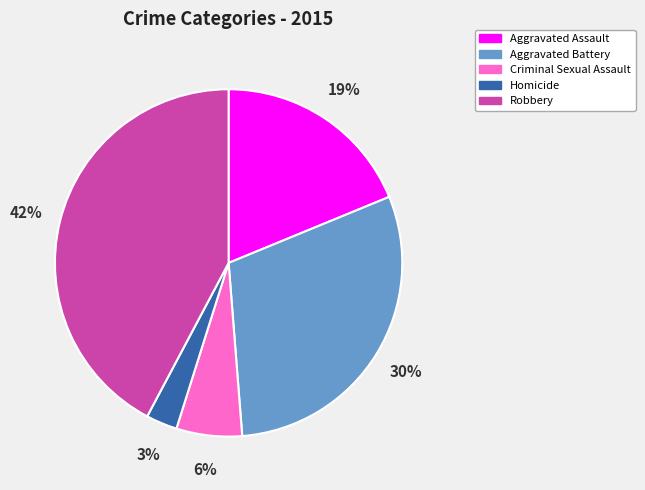

Do Aggravated Assault and Robbery together represent more than half of the pie?

Yes